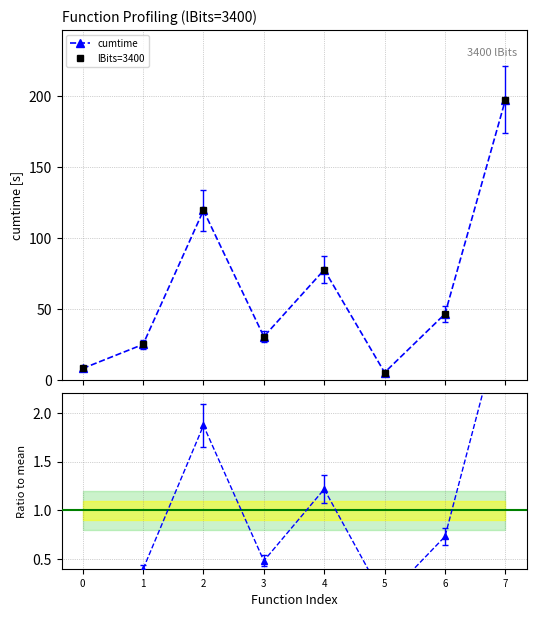

What is the sum of all Ratio to mean values?

8.0